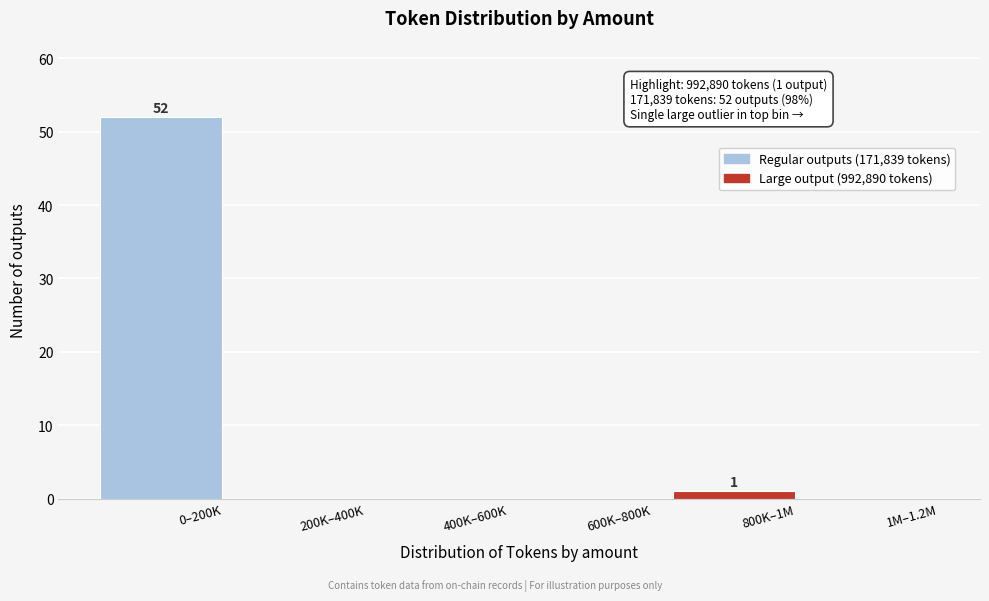

Reading left to right, what are all the values shown in this chart?

0–200K=52	200K–400K=0	400K–600K=0	600K–800K=0	800K–1M=1	1M–1.2M=0